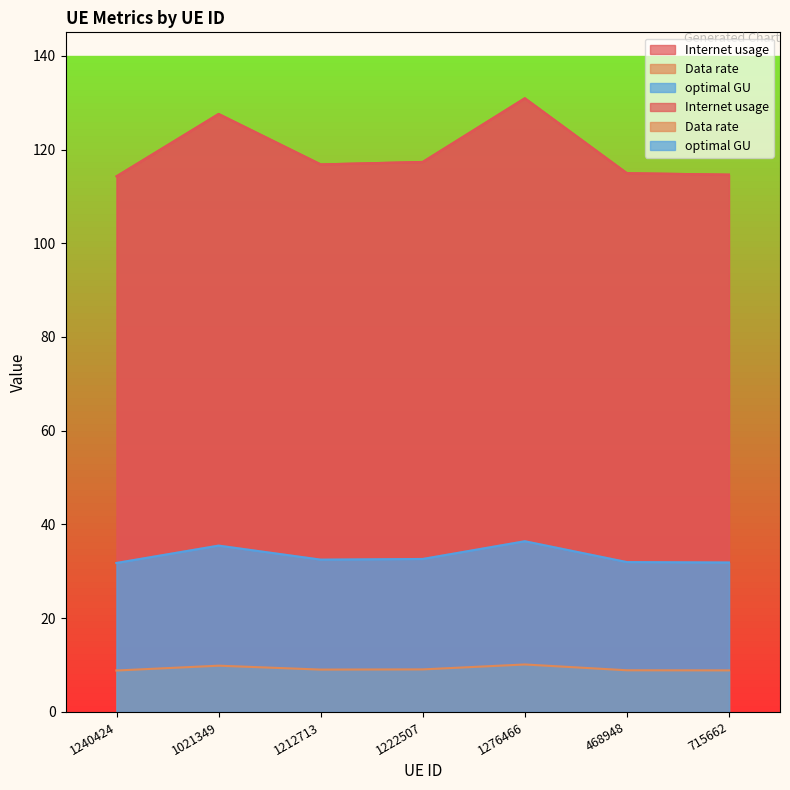

Rank the series by their maximum value, from lowest to highest.

Data rate, optimal GU, Internet usage